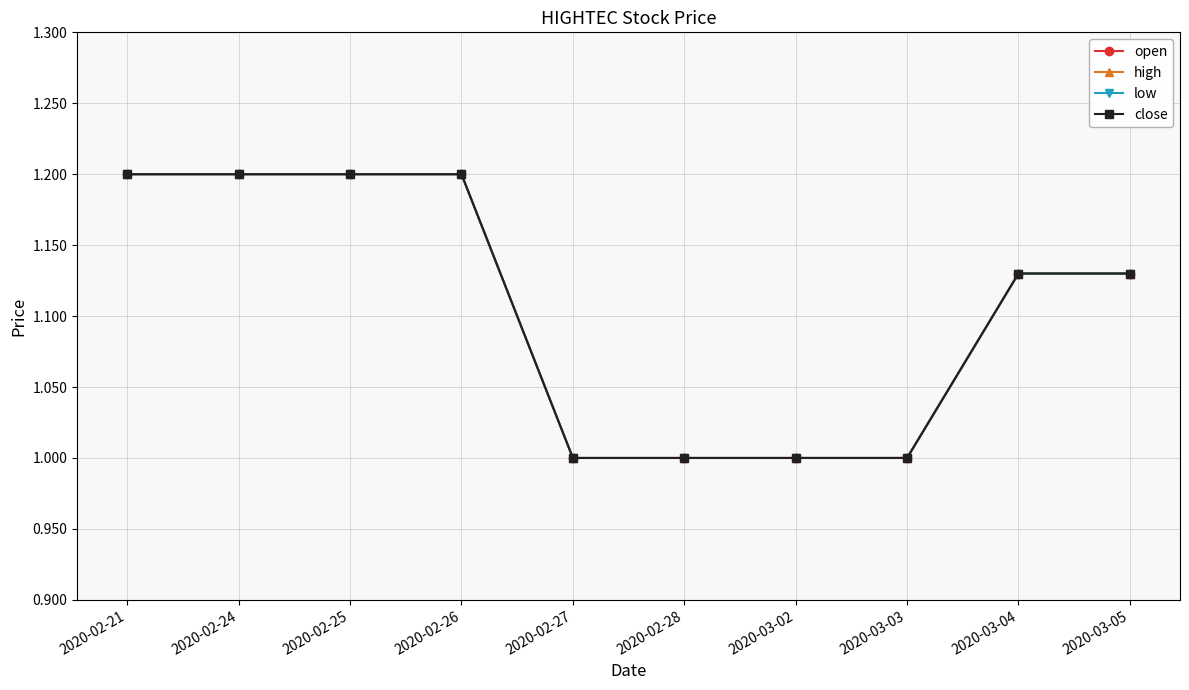

Which series has the widest spread of values?

open